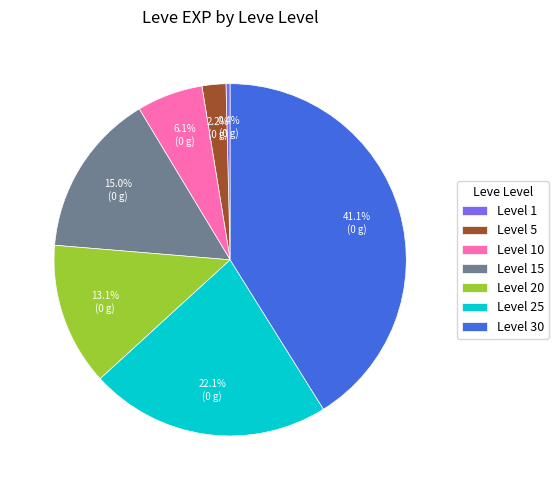

Approximately how many times larger is the value at Level 10 compared to Level 25?

0.3